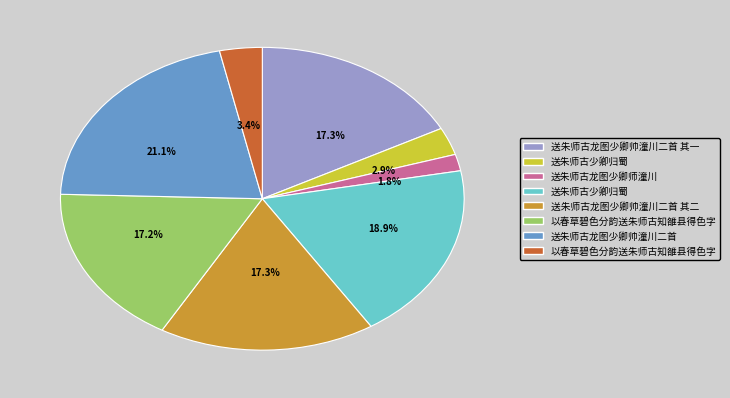

To the nearest percent, what is the average slice percentage?

12%